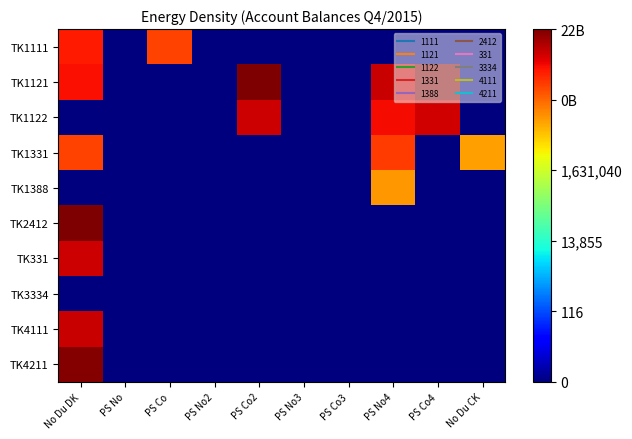

Rank the series at PS No from lowest to highest value.

TK1111, TK1121, TK1122, TK1331, TK1388, TK2412, TK331, TK3334, TK4111, TK4211